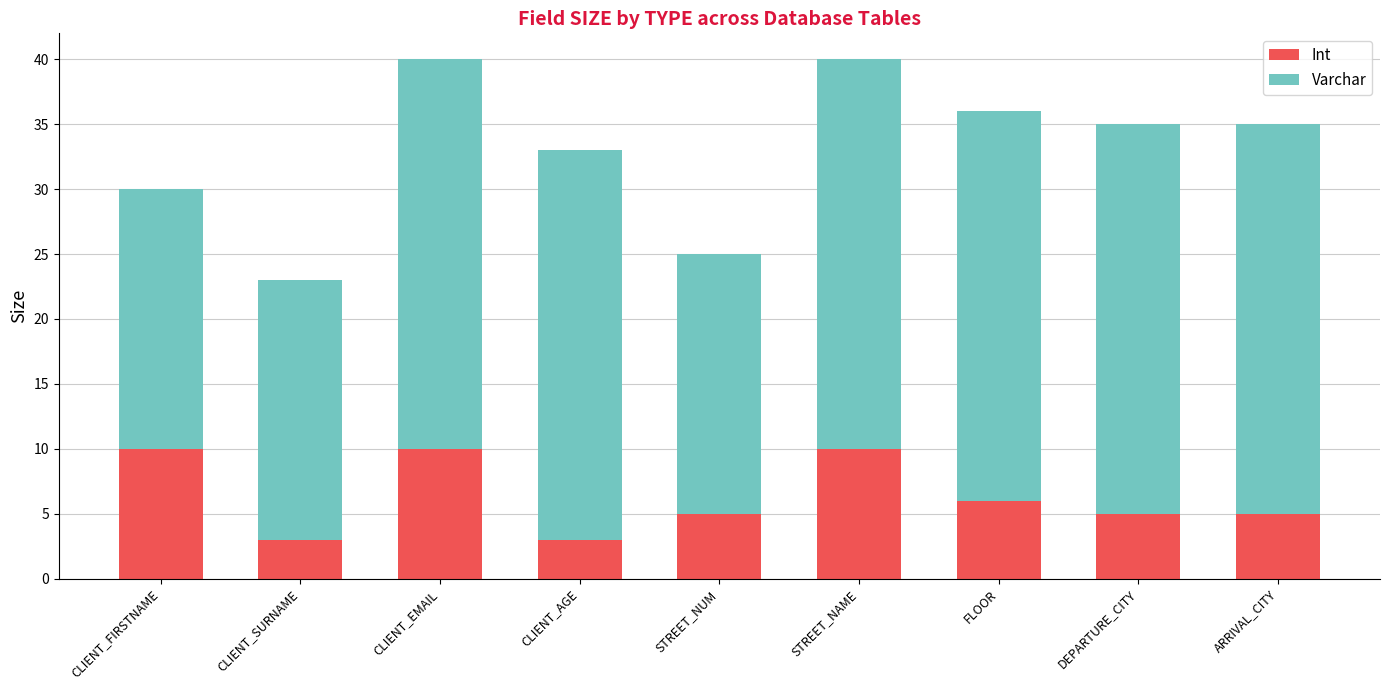

The value of Int at CLIENT_FIRSTNAME is 3. True or false?

False